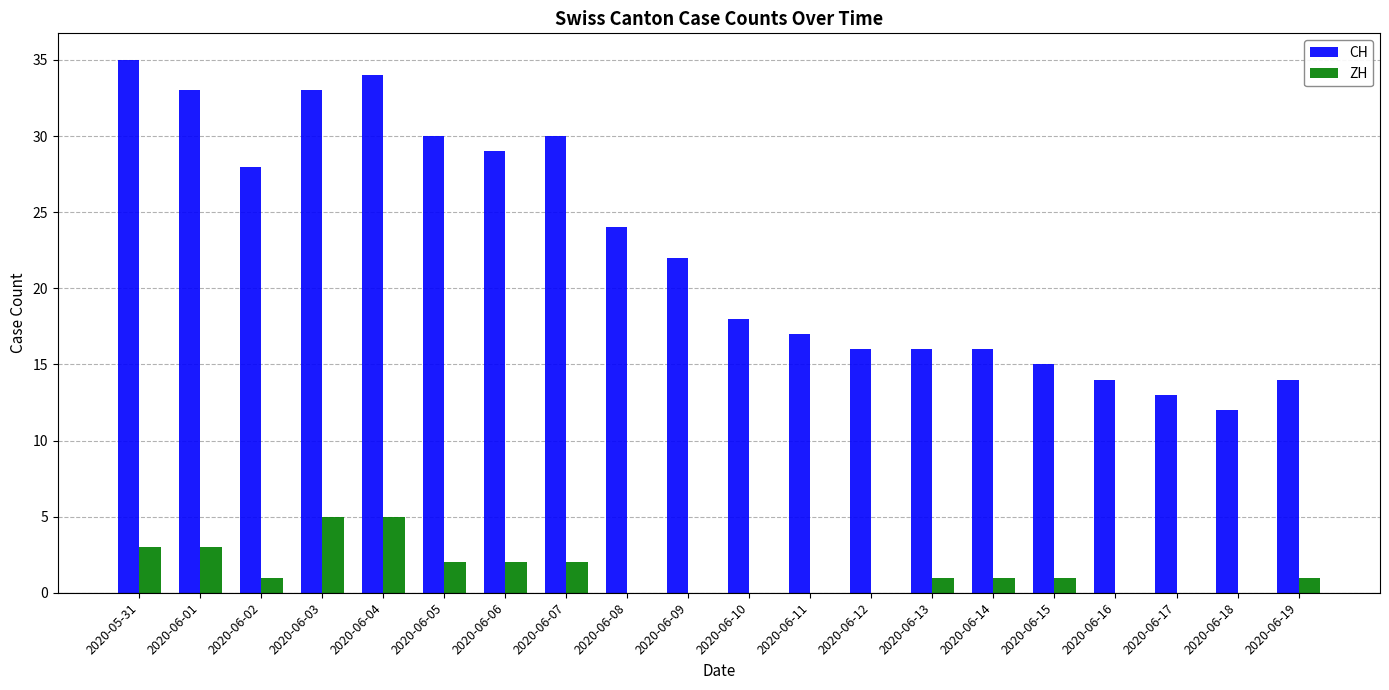

What is the sum of all ZH values?

27